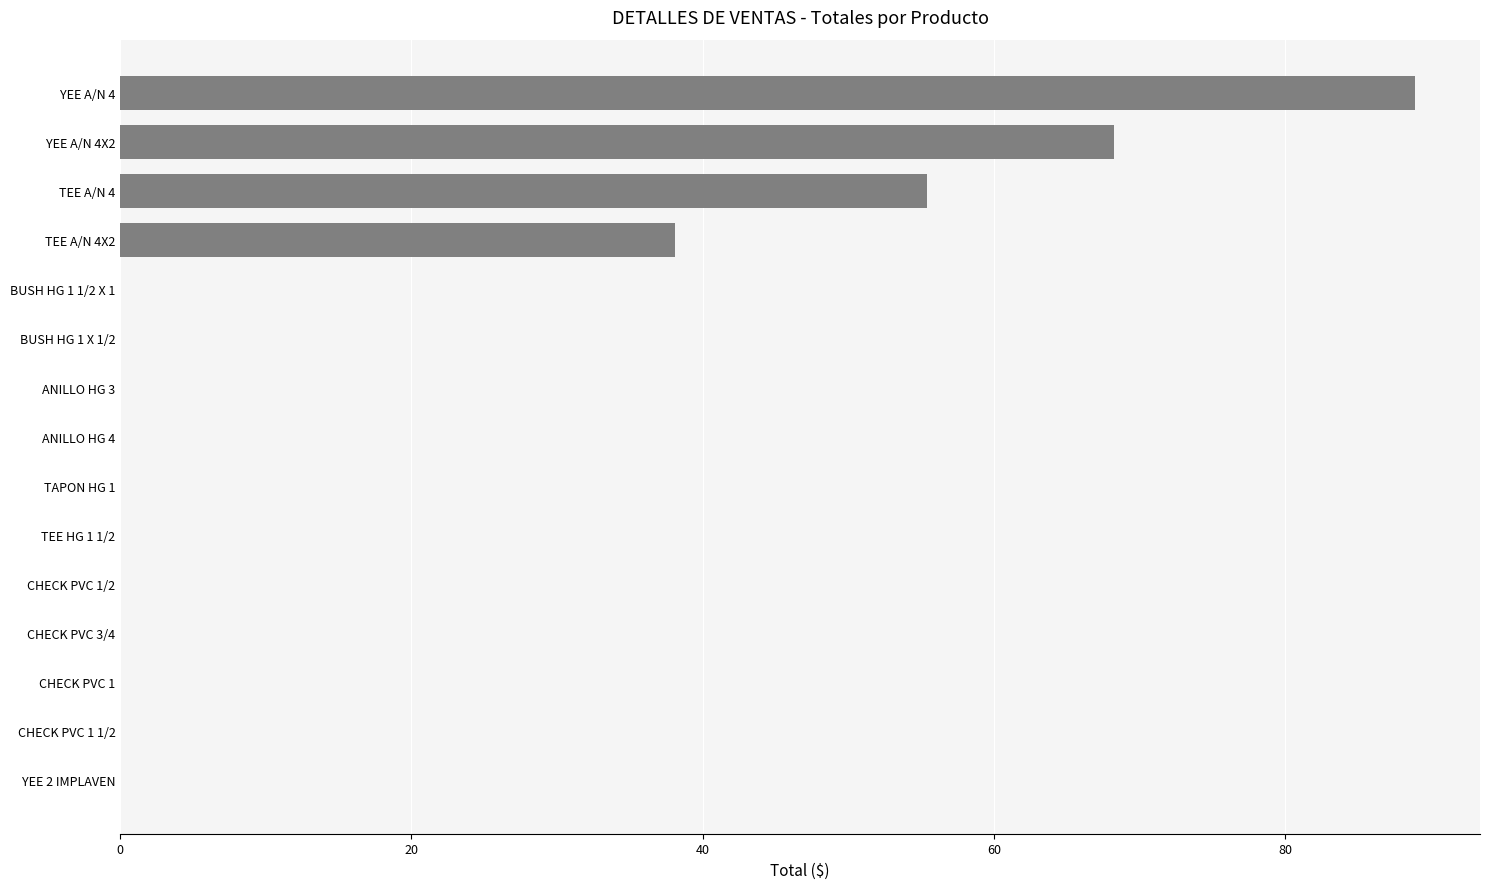

The chart shows a value of 0.0 at CHECK PVC 3/4. True or false?

True